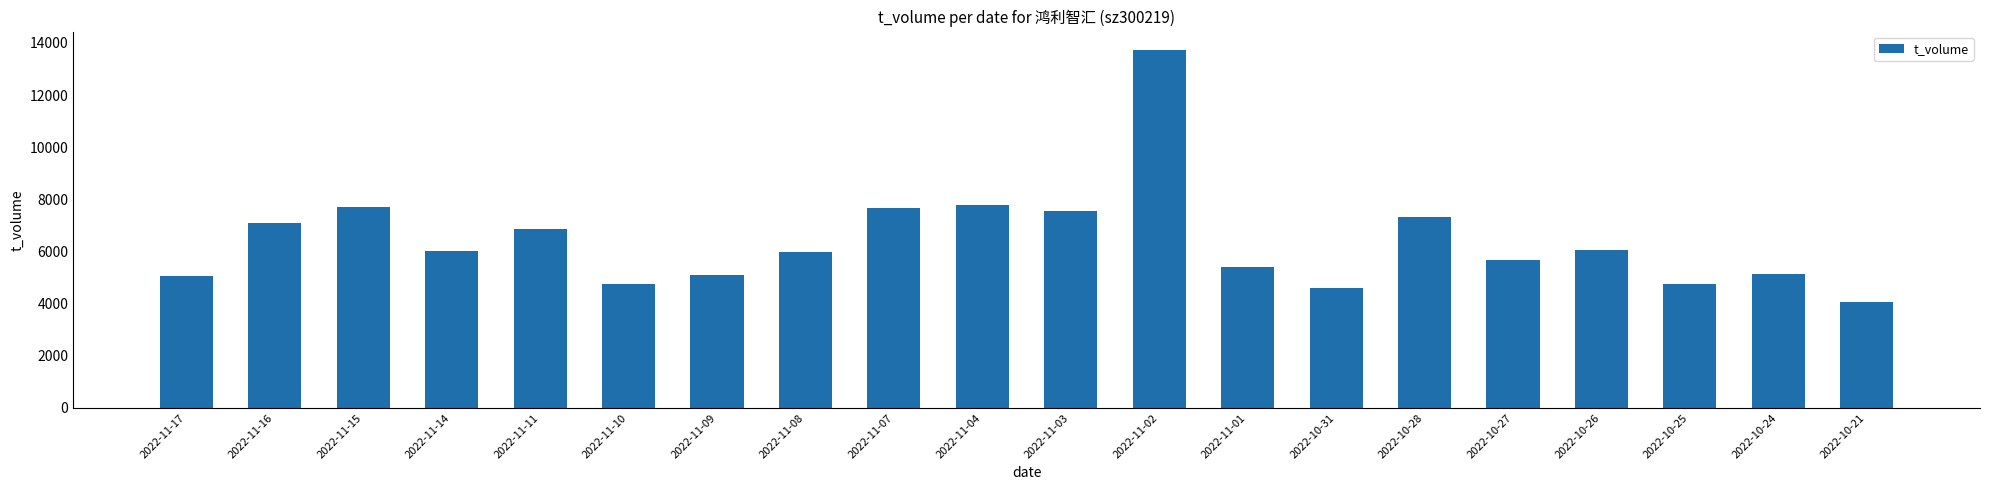

The value at 2022-10-31 is 1858. True or false?

False